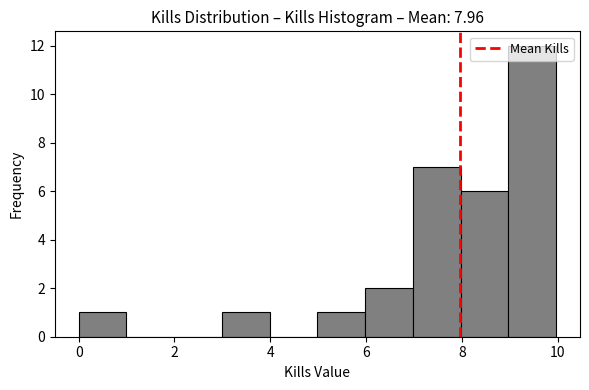

What is the height of the bar covering 8 to 9 on the x-axis? Neither the bar edges nor the heights are printed on the chart, so give them approximately, as read against the axes.

6